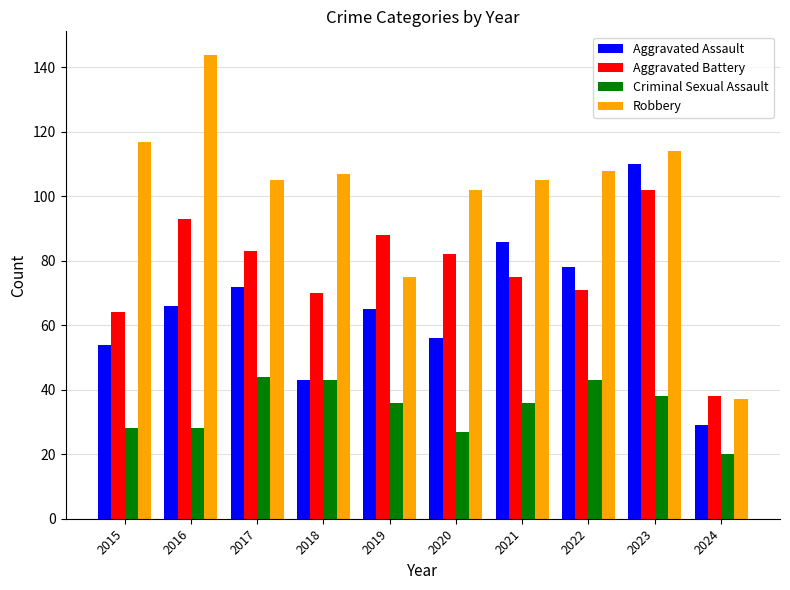

Are the bars horizontal?

No